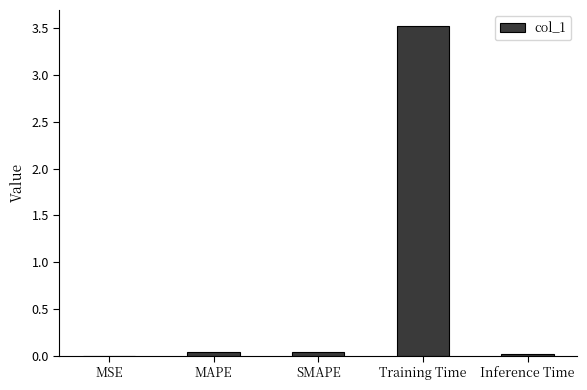

True or false: the data shows 0.0 at Inference Time.

True